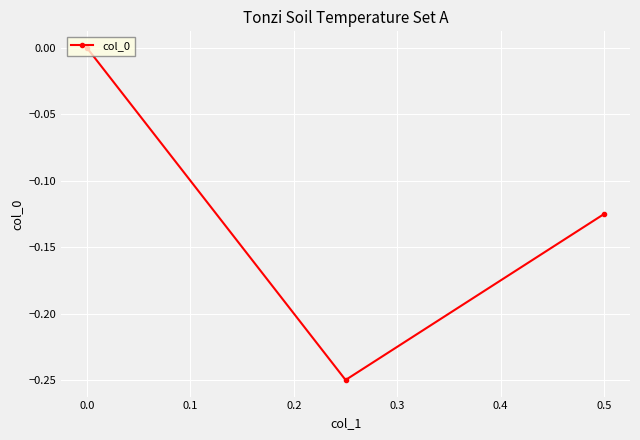

True or false: the data shows -0.1 at 0.0.

False